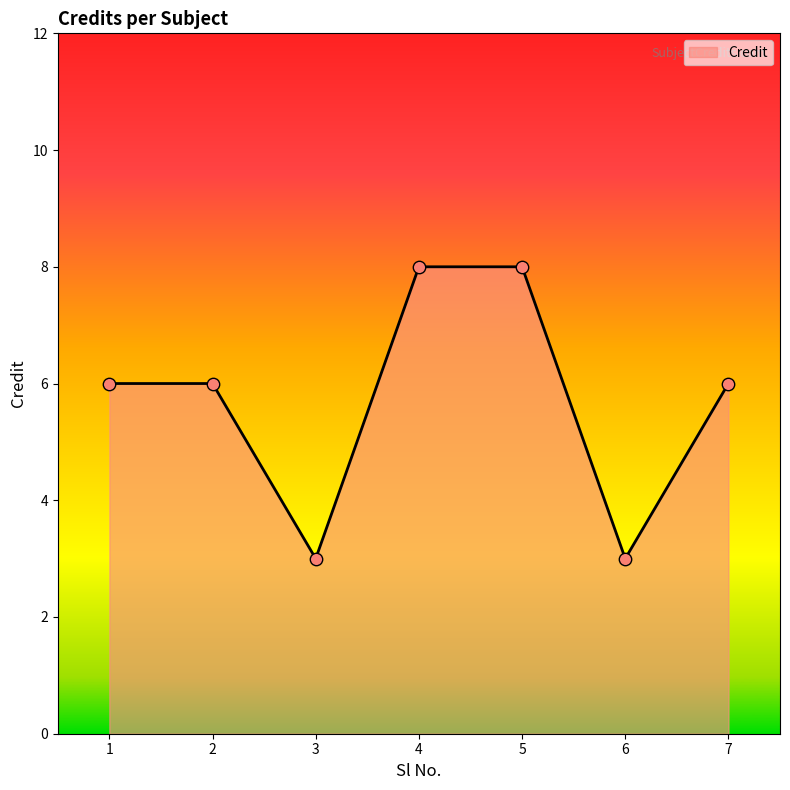

What is the change in value from 2 to 3?

-3